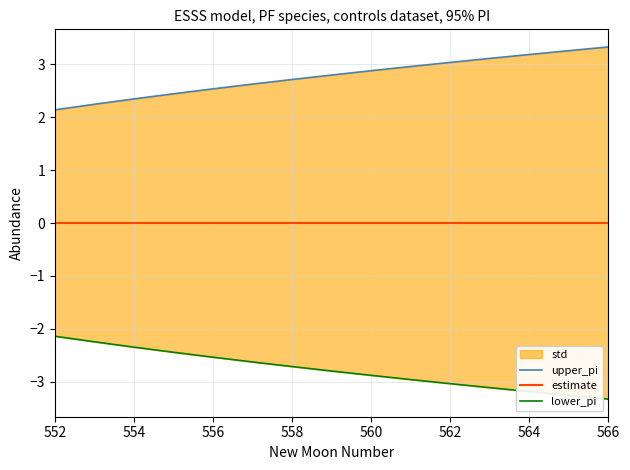

What is the difference between the second highest and second lowest values in the lower_pi series?

1.0